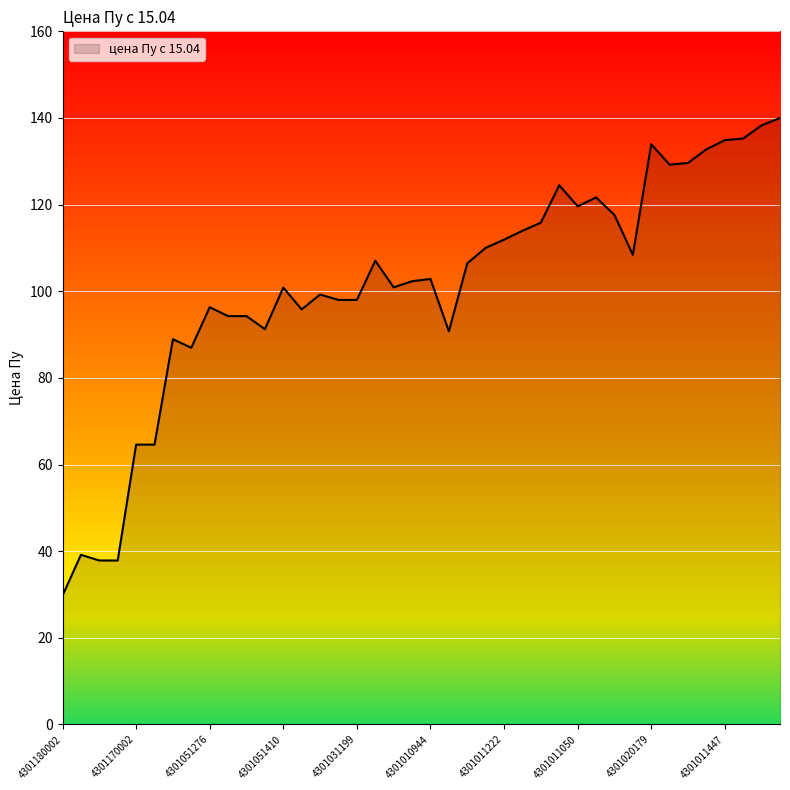

What is the greatest value displayed?

140.0